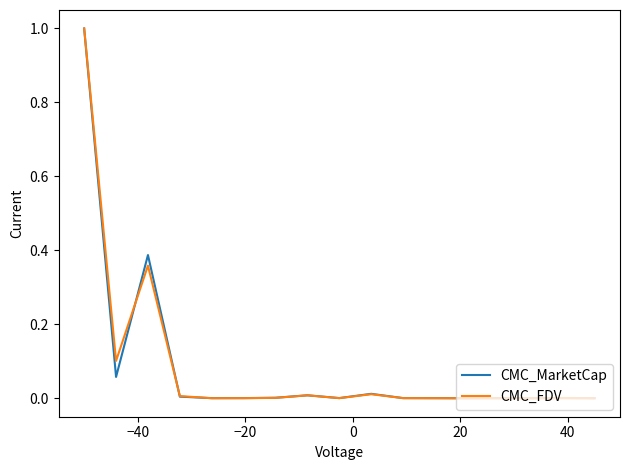

What is the maximum value for CMC_FDV?

1.0